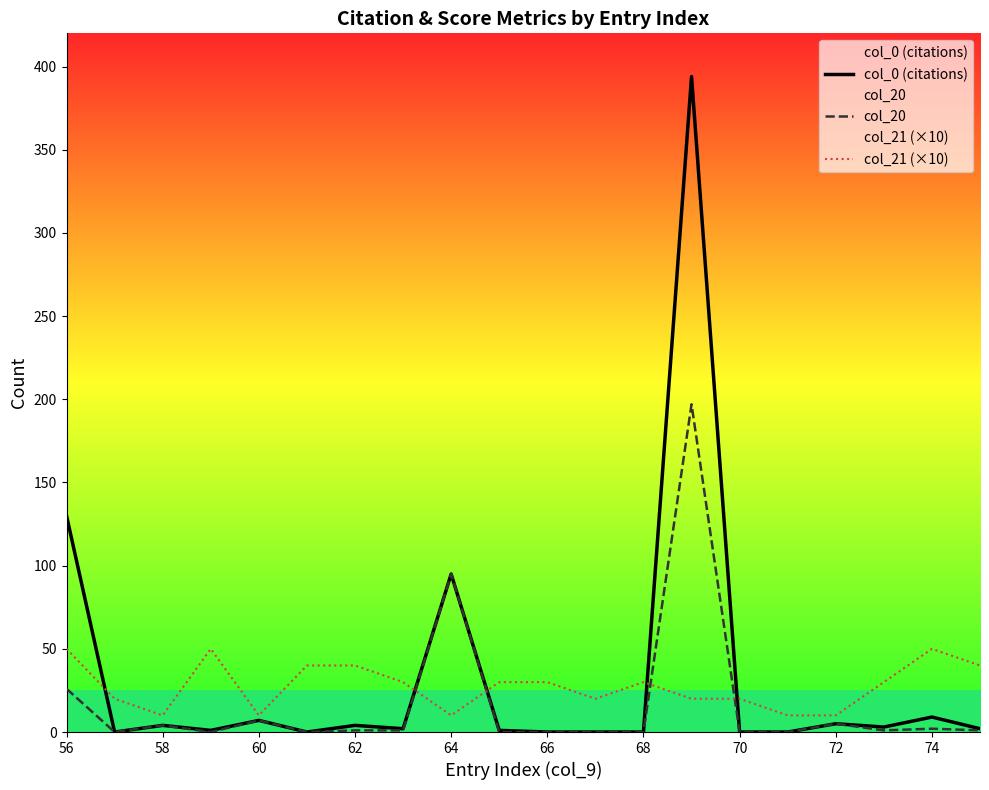

What is the highest value of the col_21 (×10) series?

50